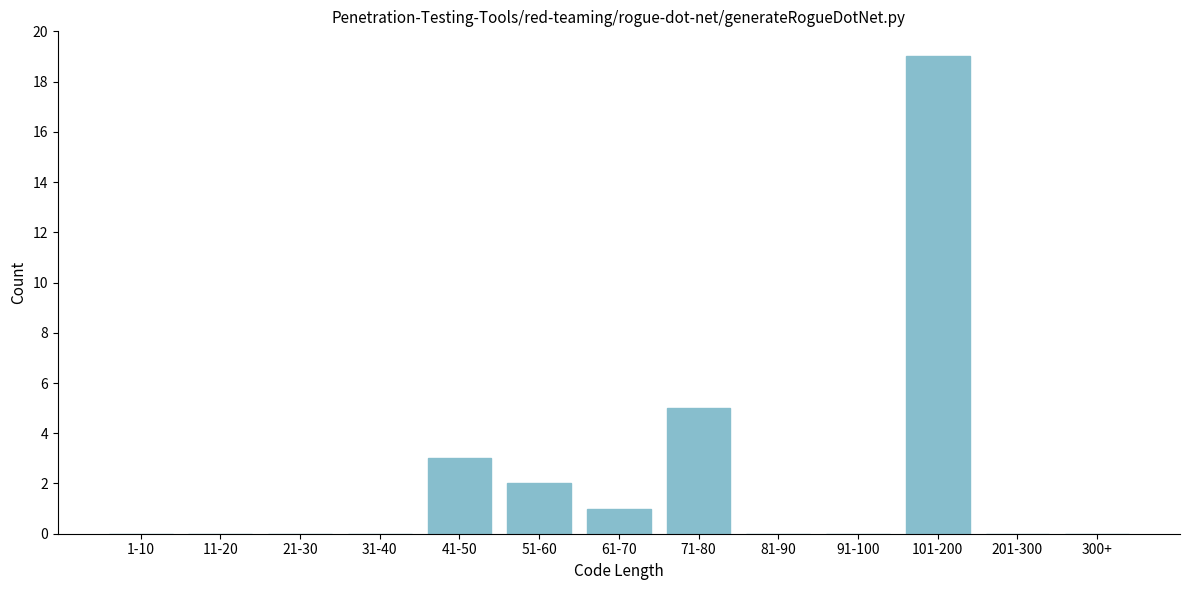

Reading left to right, extract all data points from this chart.

1-10=0	11-20=0	21-30=0	31-40=0	41-50=3	51-60=2	61-70=1	71-80=5	81-90=0	91-100=0	101-200=19	201-300=0	300+=0